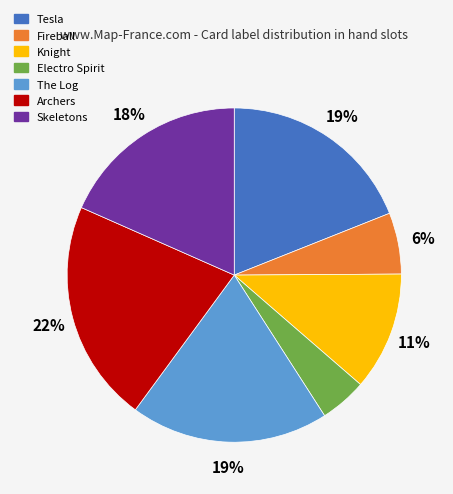

Is it true that Archers is 22% of the pie?

True